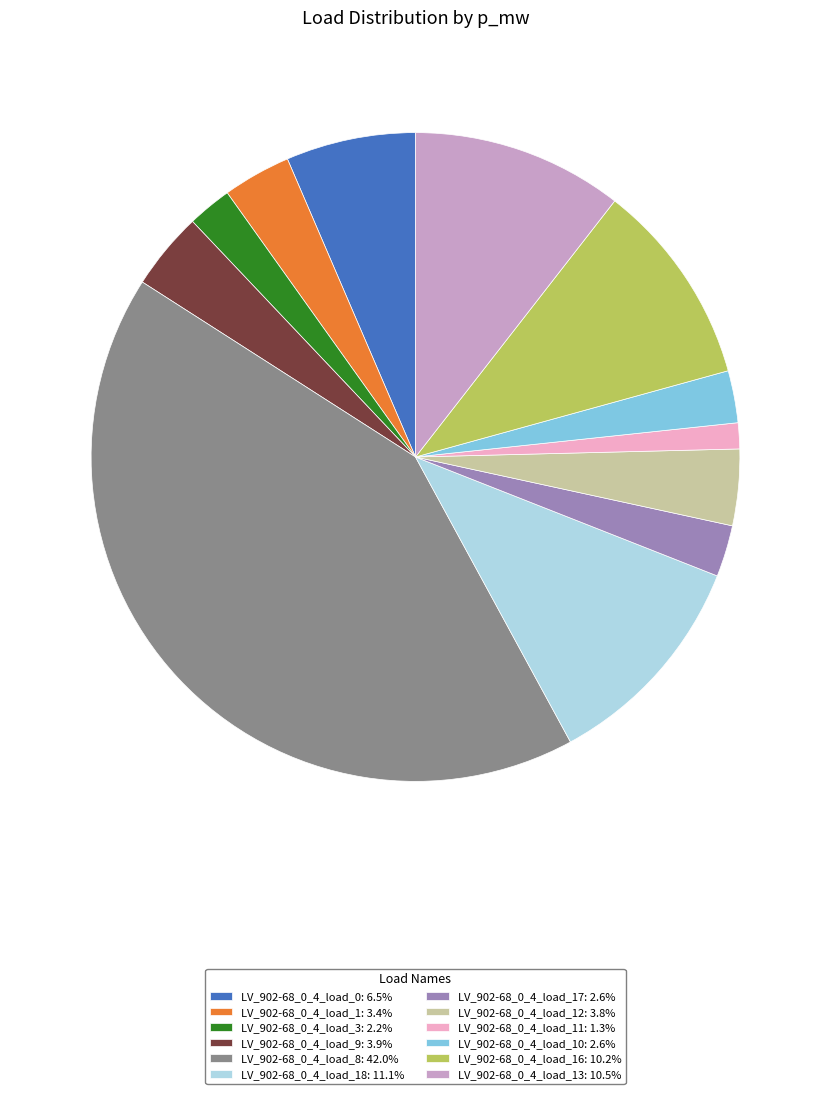

Is LV_902-68_0_4_load_3: 2.2% the majority of the pie?

No